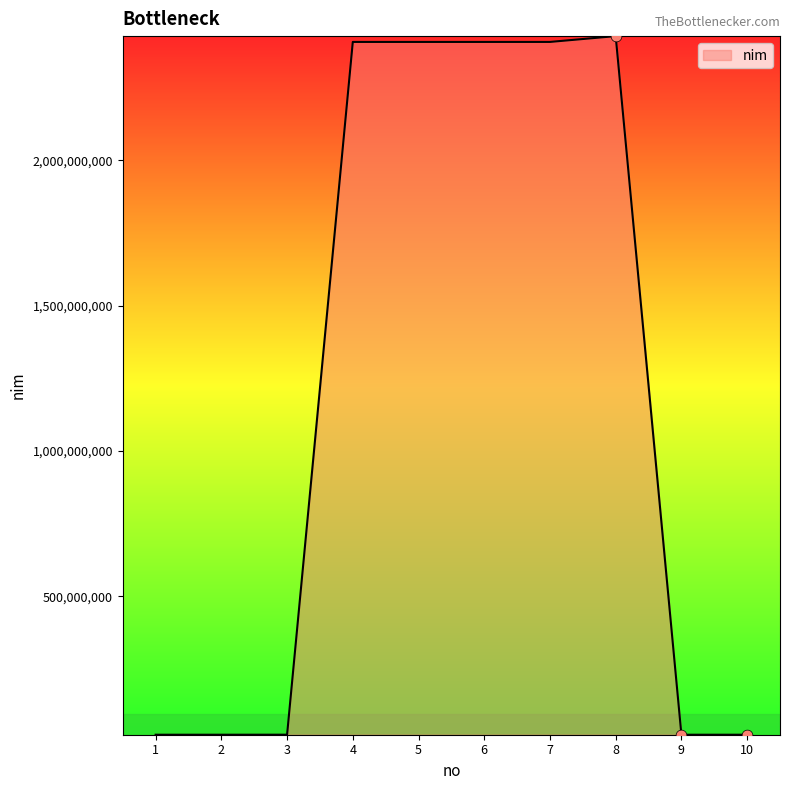

Is it true that the value at 6 is 2407350038?

True